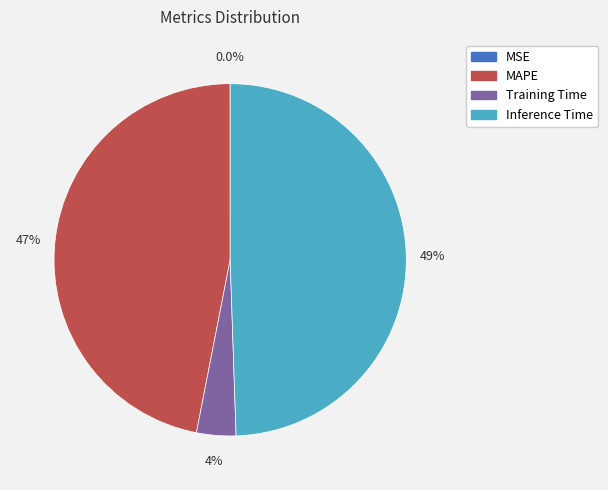

Is there a majority slice in this chart?

No